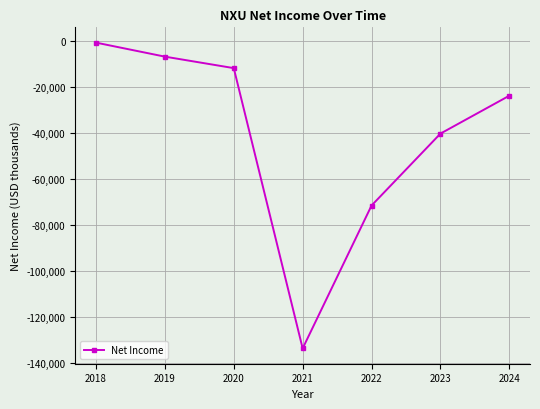

Reading right to left, what are all the values shown in this chart?

-23700	-40200	-71500	-133700	-11700	-6700	-600